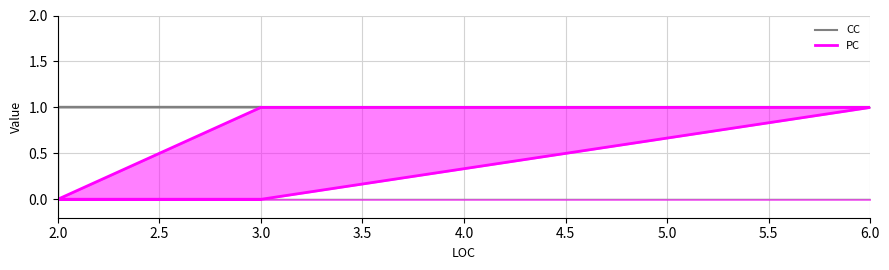

Which has a higher value, 3.0 or 2.0?

3.0